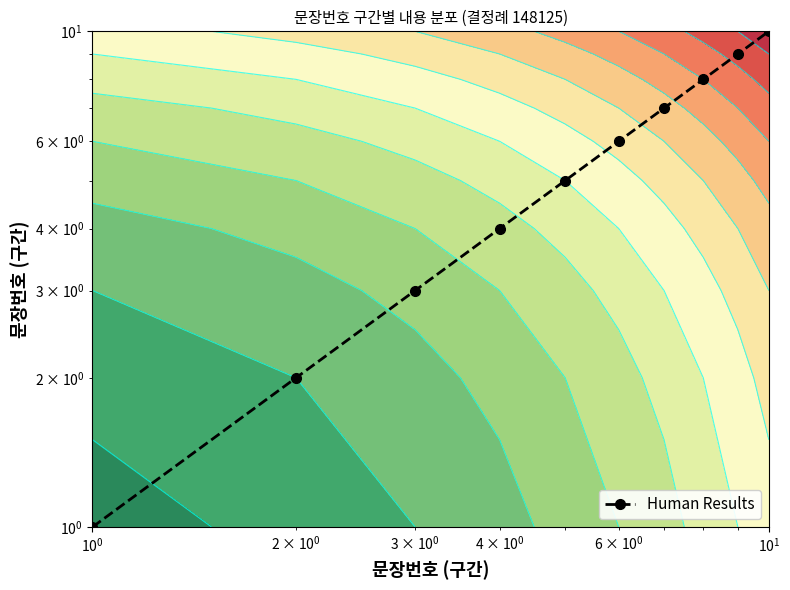

Reading right to left, list all the values displayed in this chart.

10	9	8	7	6	5	4	3	2	1